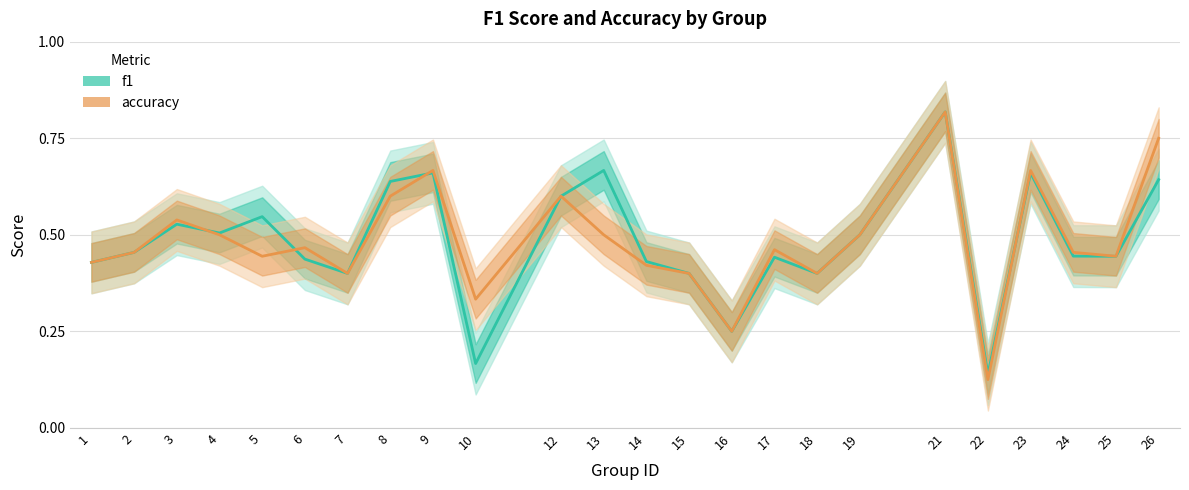

What is the maximum value shown in the chart?

0.8